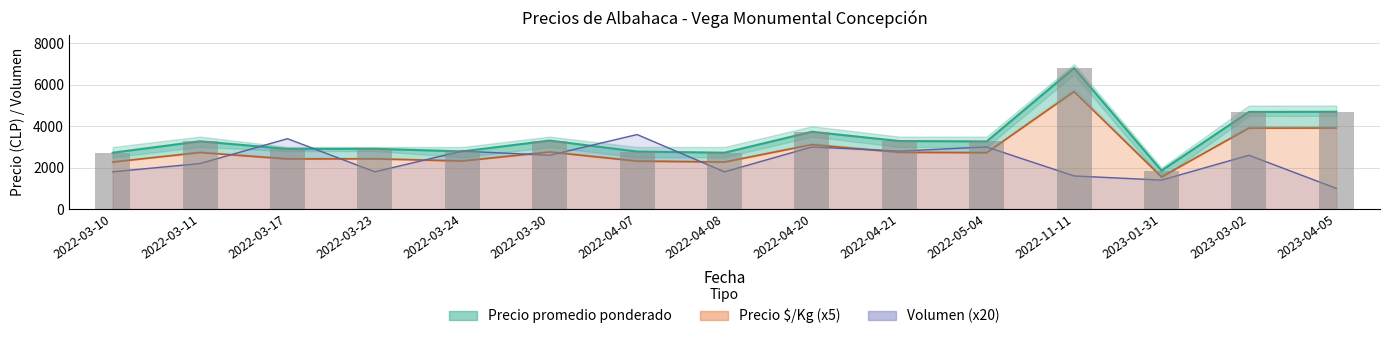

What is the label of the 6th bar from the left?

2022-03-30